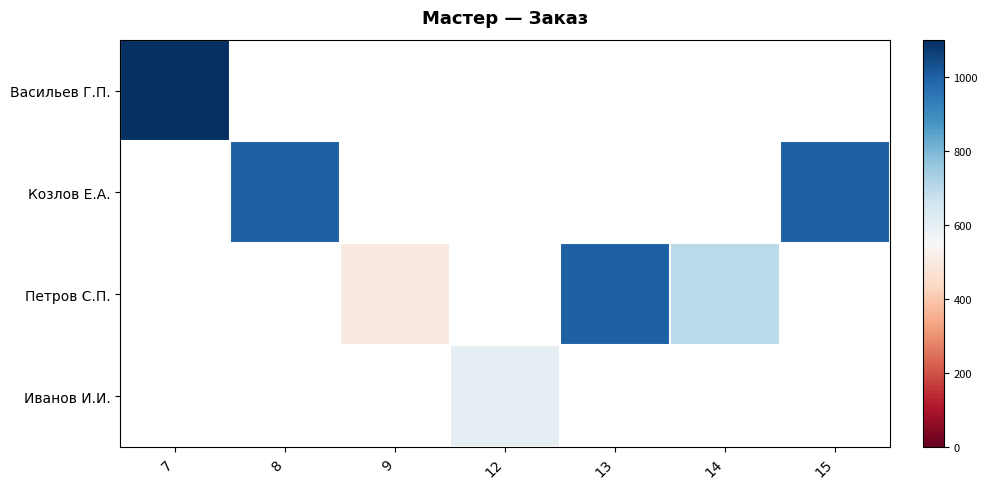

Which category has the lowest value across all series?

9